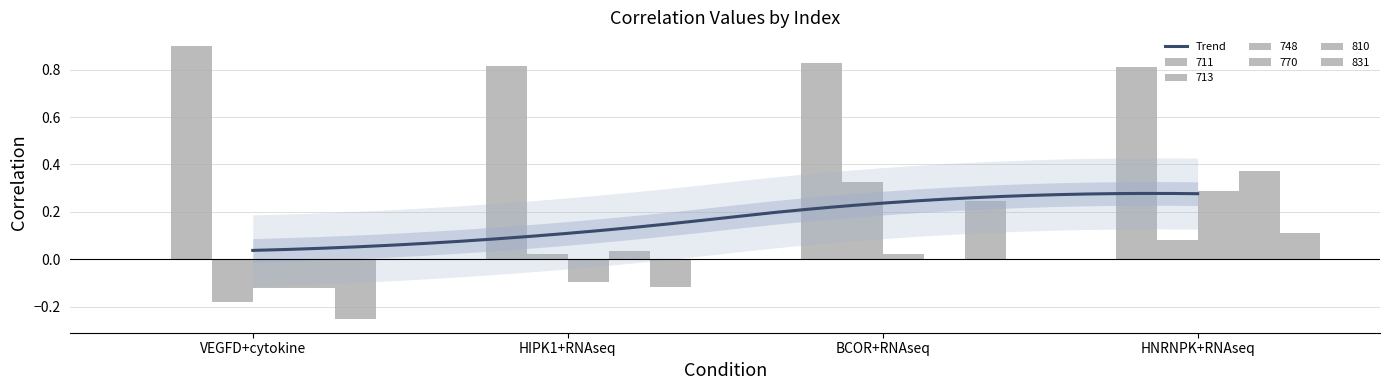

Between VEGFD+cytokine and BCOR+RNAseq, which series saw the biggest shift?

748